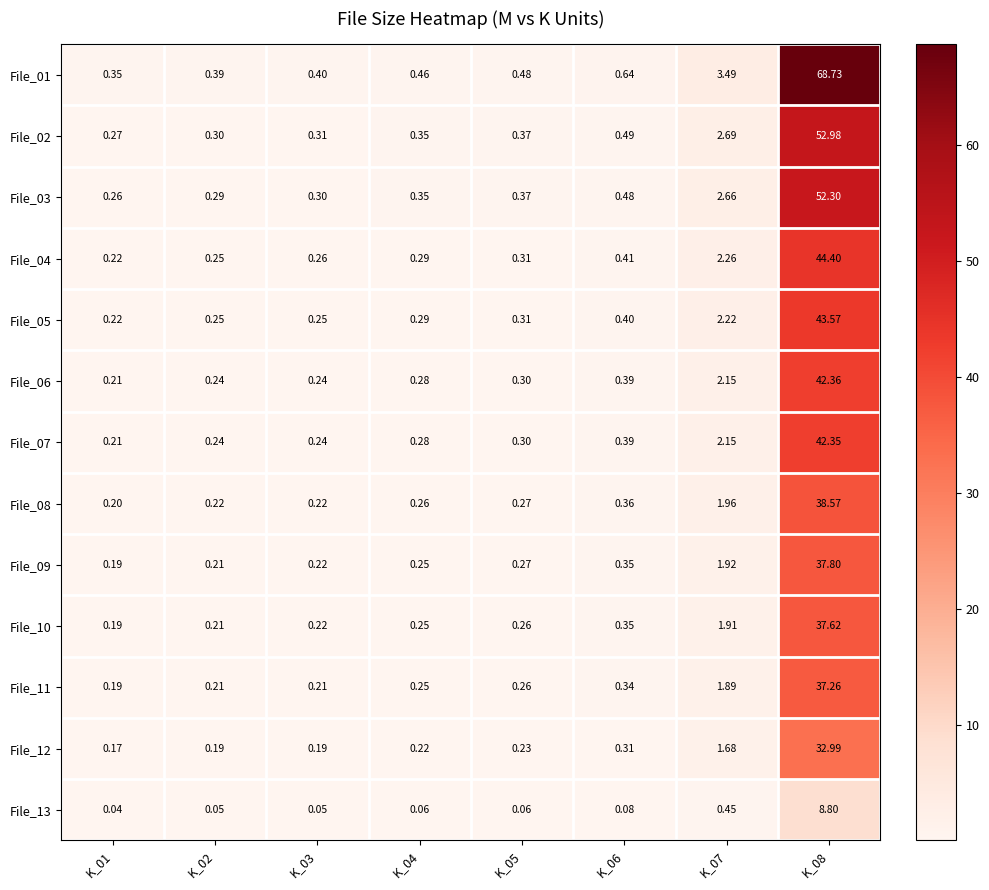

How many categories are shown in the chart?

8